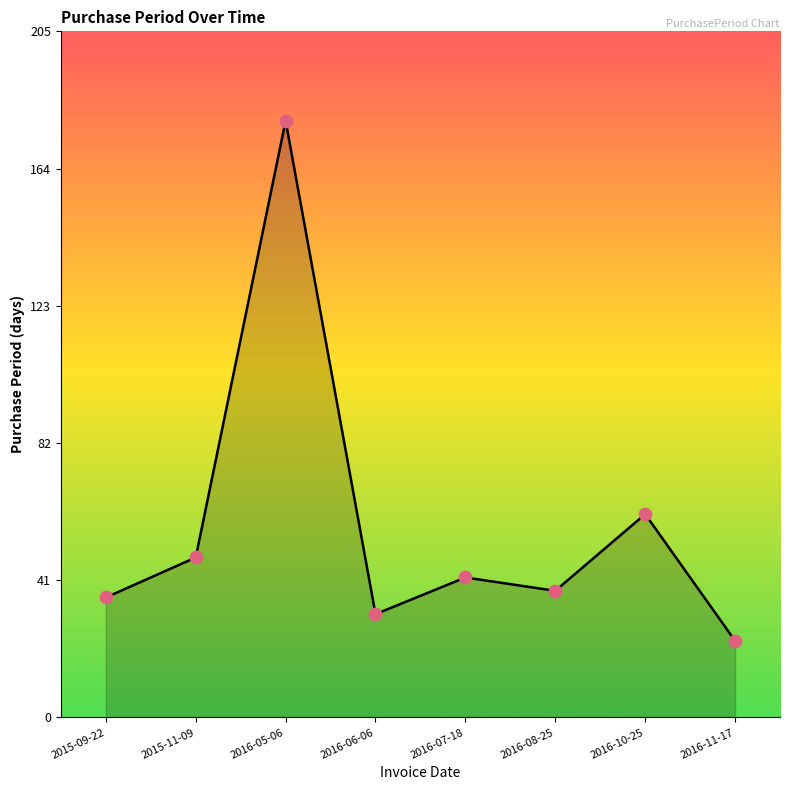

What is the change in value from 2015-11-09 to 2016-10-25?

+13